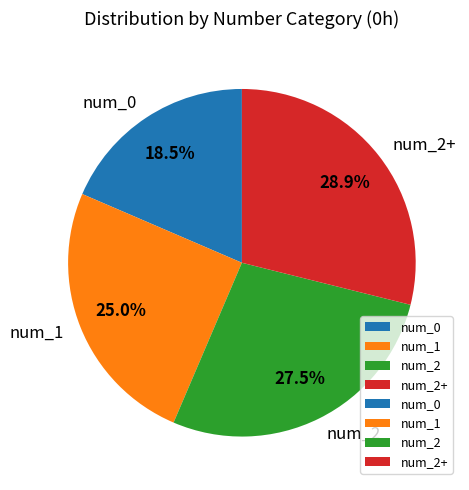

How many segments does this pie chart have?

4